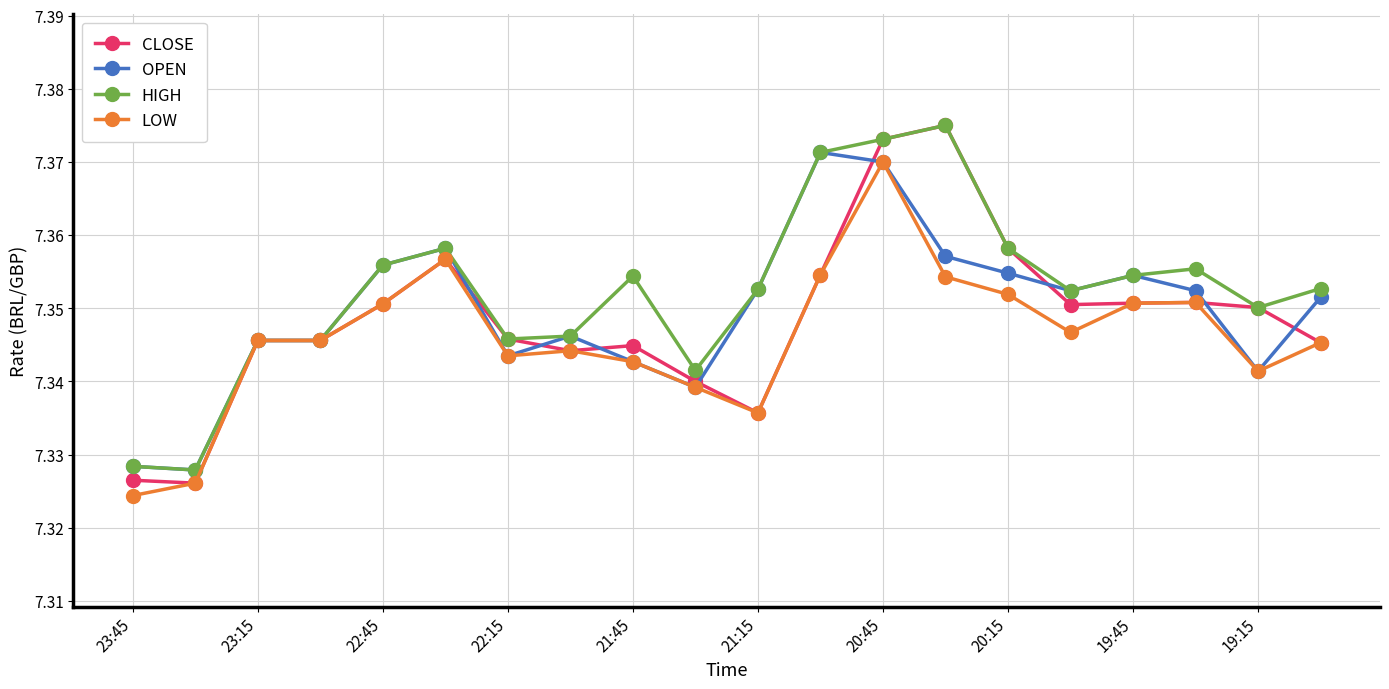

How many HIGH values are between 7 and 8?

20